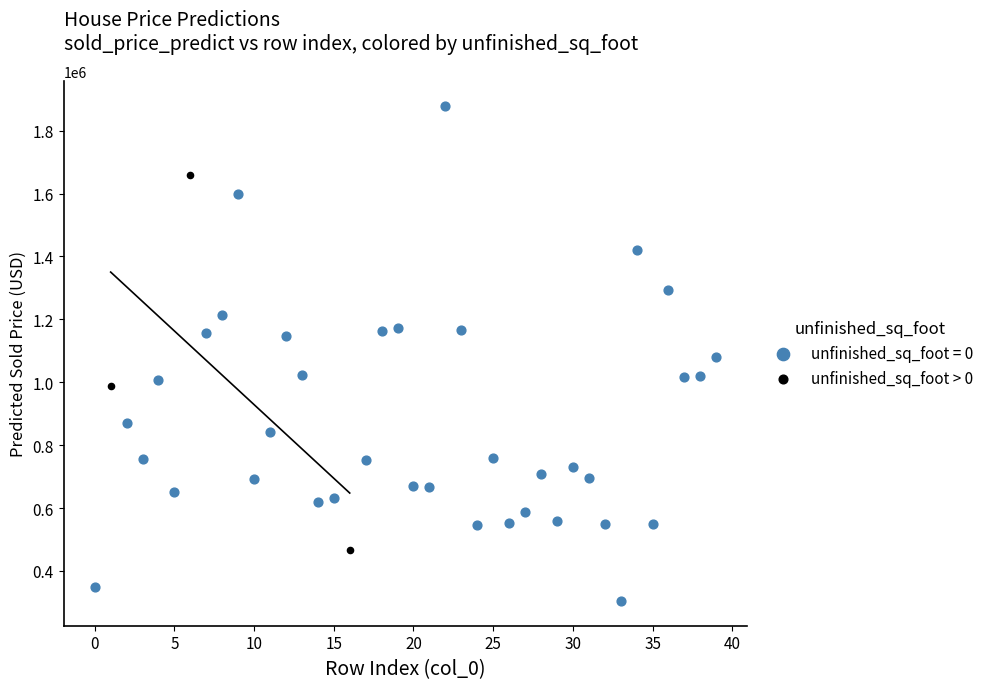

Which series contains the highest Y value?

unfinished_sq_foot = 0